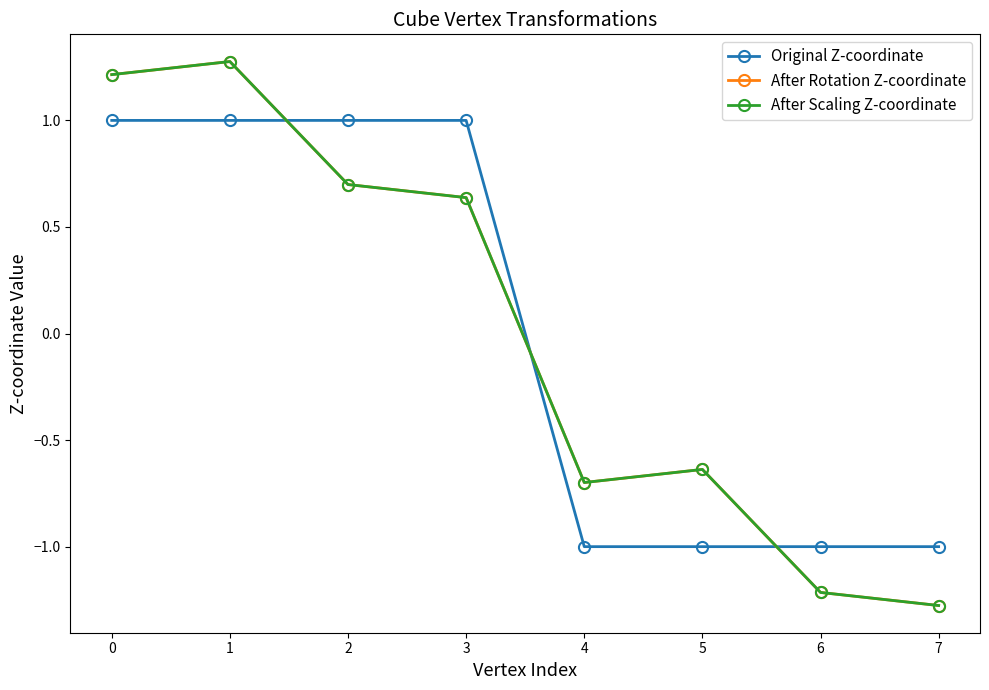

Is this an area chart (filled region under the line)?

No